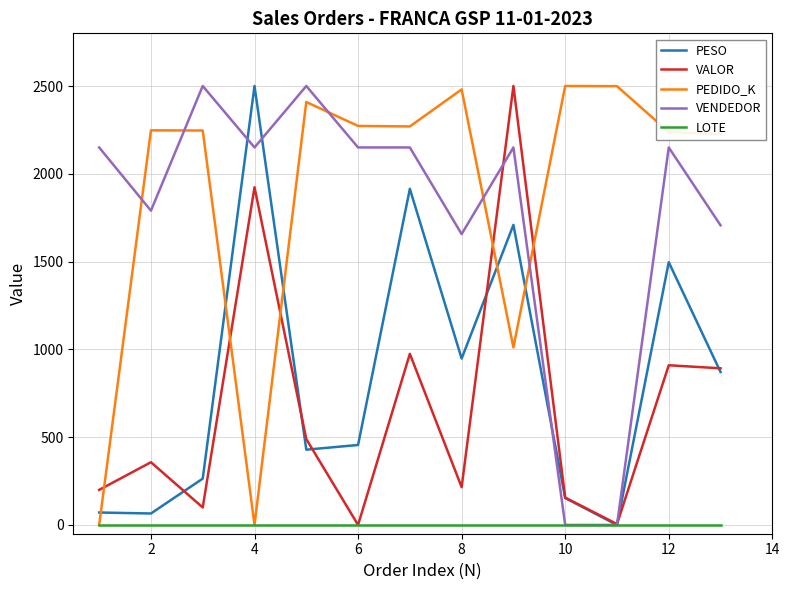

Which series has the largest total across all categories?

PEDIDO_K